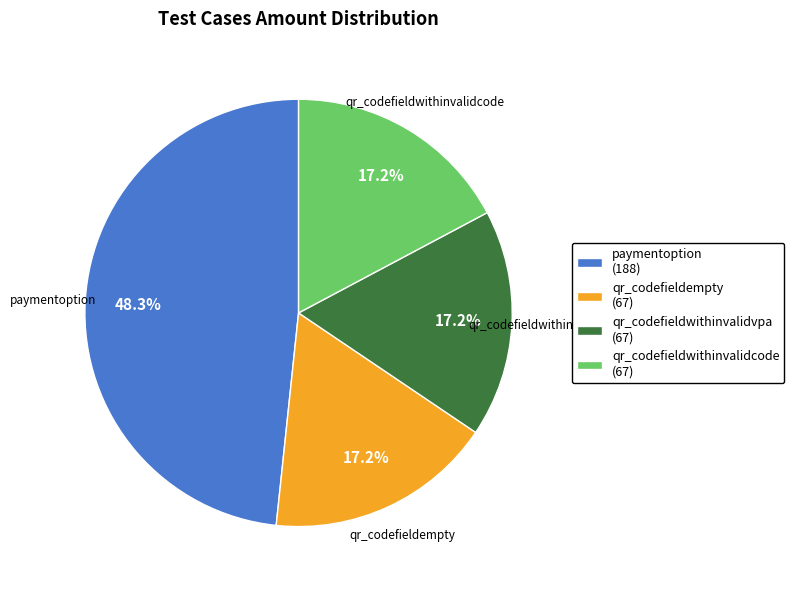

Does qr_codefieldempty represent more than half of the total?

No